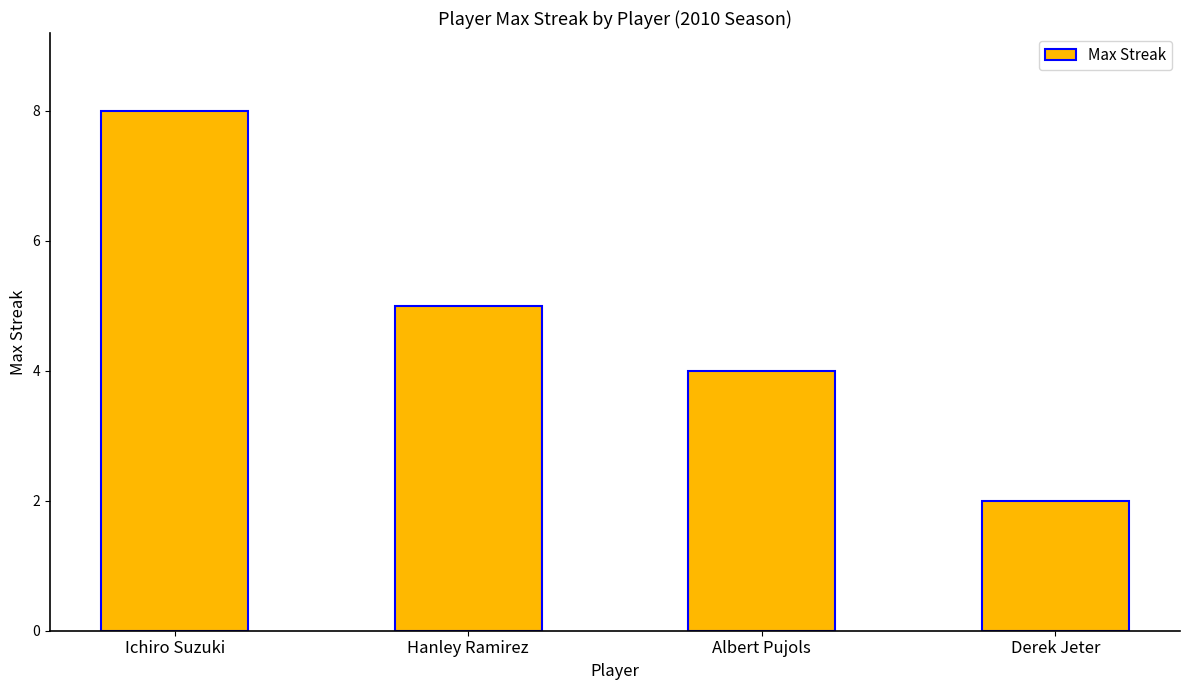

How many bars are there in total?

4